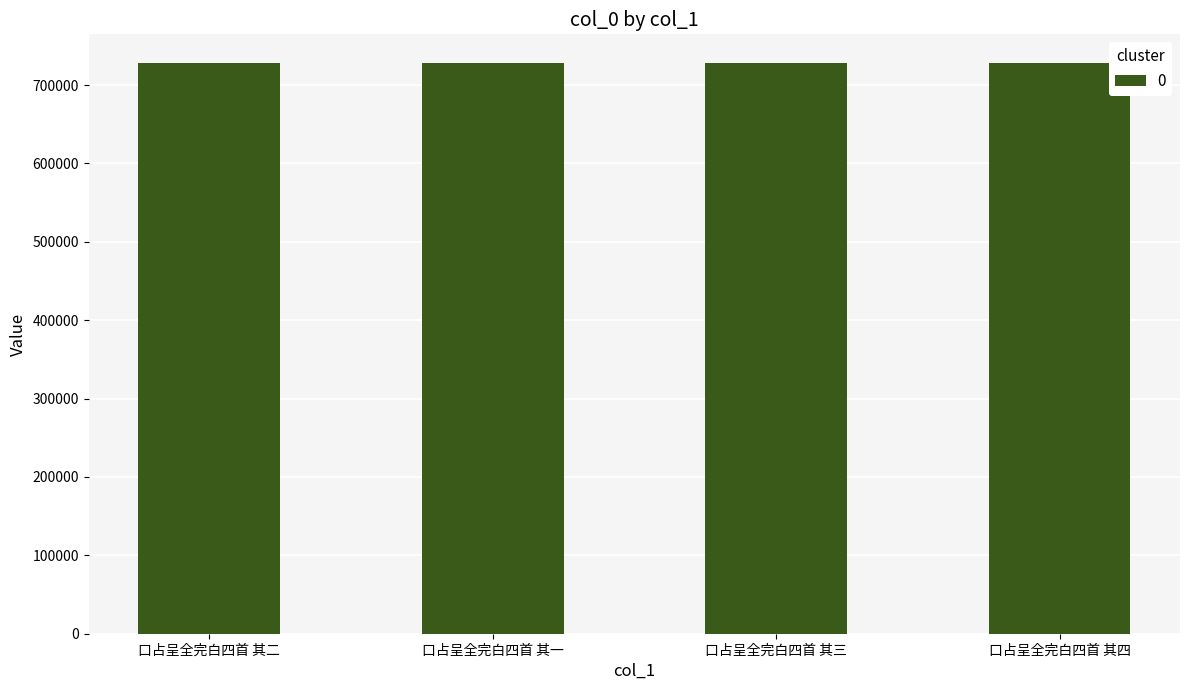

What is the greatest value displayed?

728234